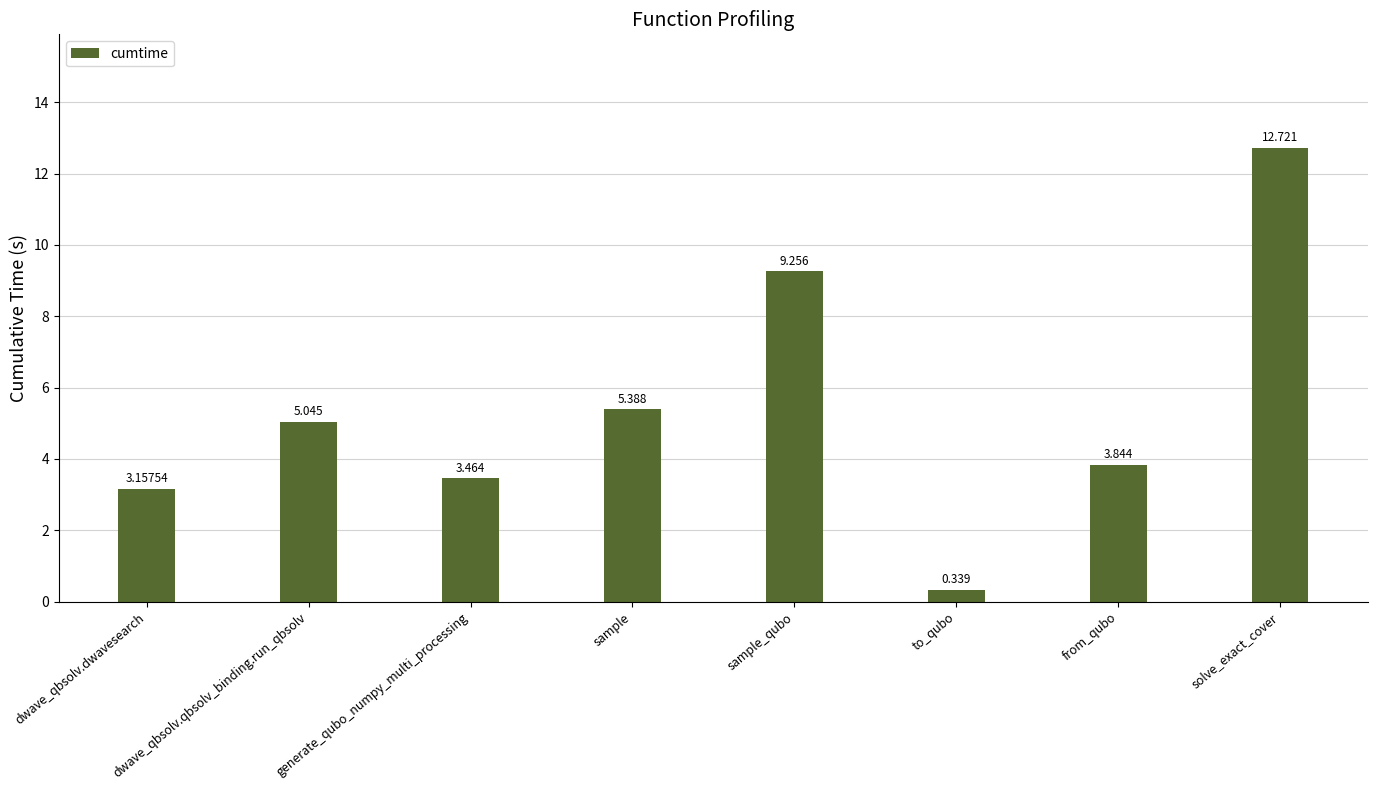

What is the sum of all values?

43.2